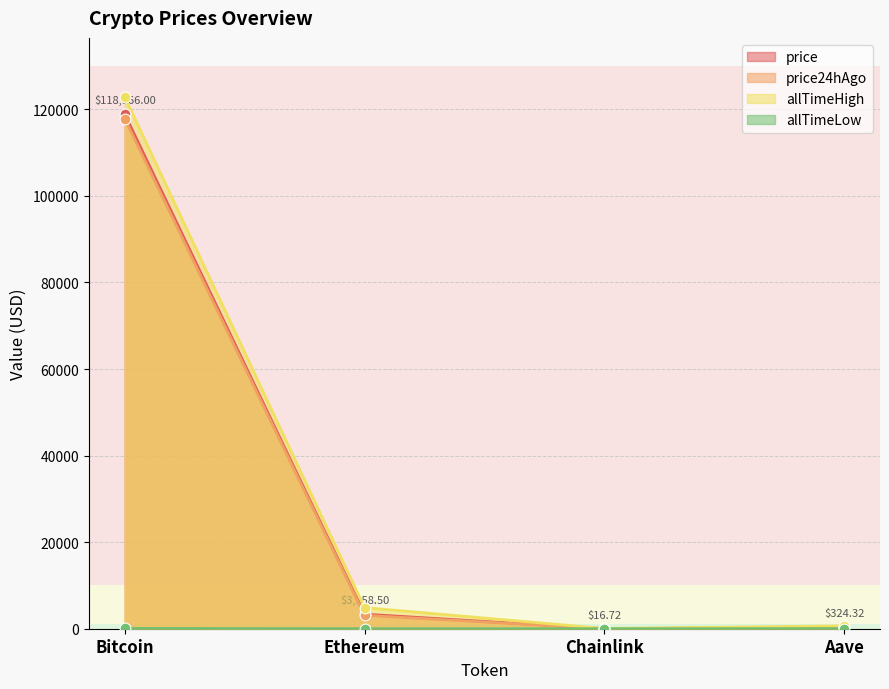

At which category is the sum across all series the highest?

Bitcoin